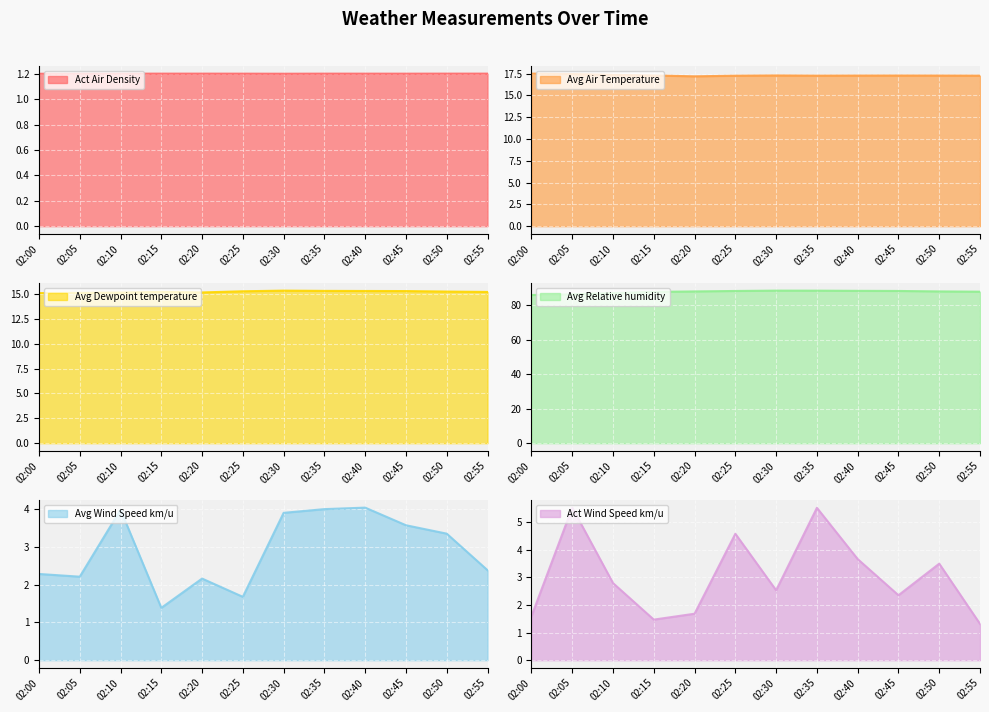

Reading left to right, what are all the values shown in this chart?

Act Air Density: 02:00=1.2	02:05=1.2	02:10=1.2	02:15=1.2	02:20=1.2	02:25=1.2	02:30=1.2	02:35=1.2	02:40=1.2	02:45=1.2	02:50=1.2	02:55=1.2
Avg Air Temperature: 02:00=17.5	02:05=17.4	02:10=17.3	02:15=17.3	02:20=17.2	02:25=17.2	02:30=17.3	02:35=17.3	02:40=17.3	02:45=17.3	02:50=17.3	02:55=17.3
Avg Dewpoint temperature: 02:00=15.1	02:05=15.1	02:10=15.1	02:15=15.2	02:20=15.1	02:25=15.3	02:30=15.3	02:35=15.3	02:40=15.3	02:45=15.3	02:50=15.2	02:55=15.2
Avg Relative humidity: 02:00=85.8	02:05=86.2	02:10=86.9	02:15=87.6	02:20=87.9	02:25=88.1	02:30=88.3	02:35=88.3	02:40=88.2	02:45=88.1	02:50=87.9	02:55=87.7
Avg Wind Speed km/u: 02:00=2.3	02:05=2.2	02:10=4.0	02:15=1.4	02:20=2.2	02:25=1.7	02:30=3.9	02:35=4.0	02:40=4.0	02:45=3.6	02:50=3.3	02:55=2.4
Act Wind Speed km/u: 02:00=1.6	02:05=5.5	02:10=2.8	02:15=1.5	02:20=1.7	02:25=4.6	02:30=2.5	02:35=5.5	02:40=3.7	02:45=2.4	02:50=3.5	02:55=1.3